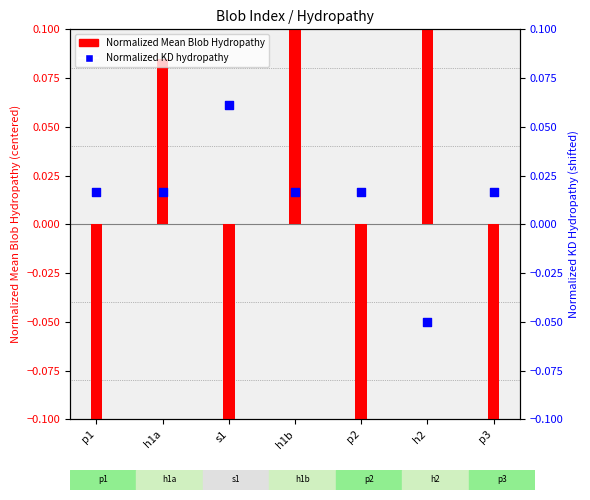

Which series contains the lowest Y value?

Normalized Mean Blob Hydropathy